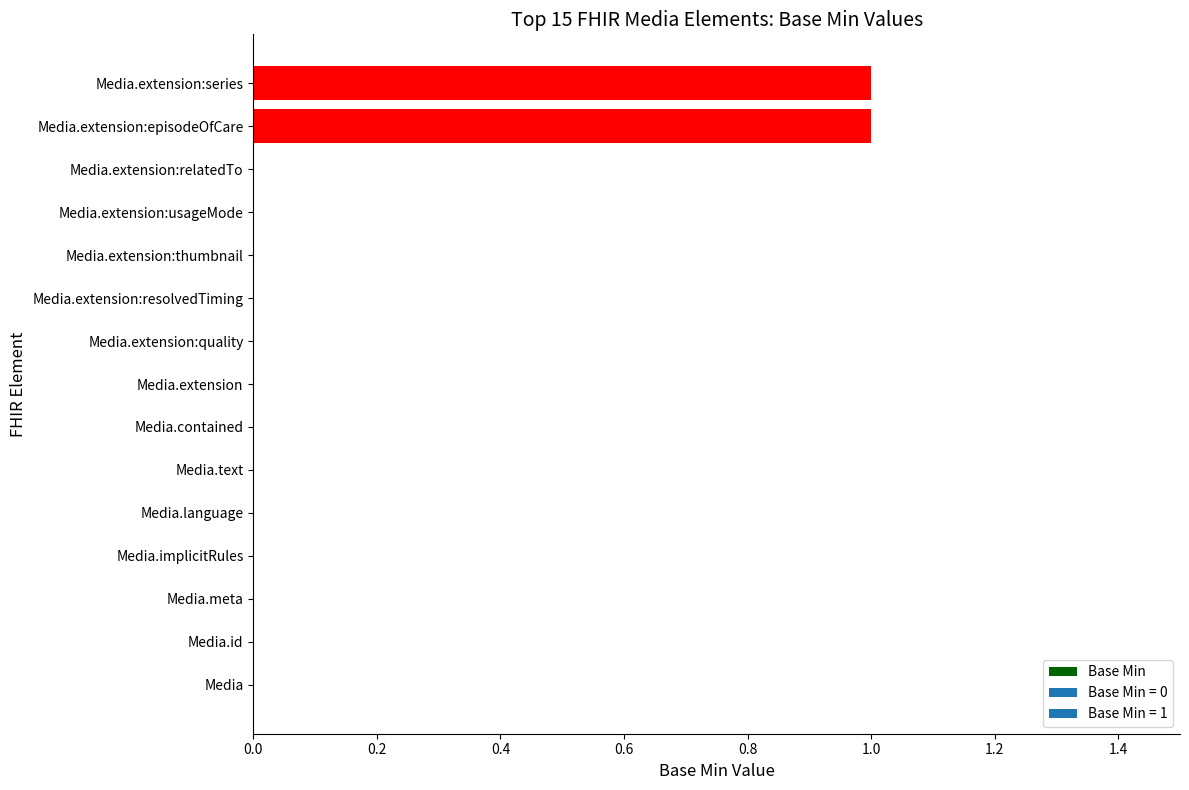

How many values are between 0 and 1?

15